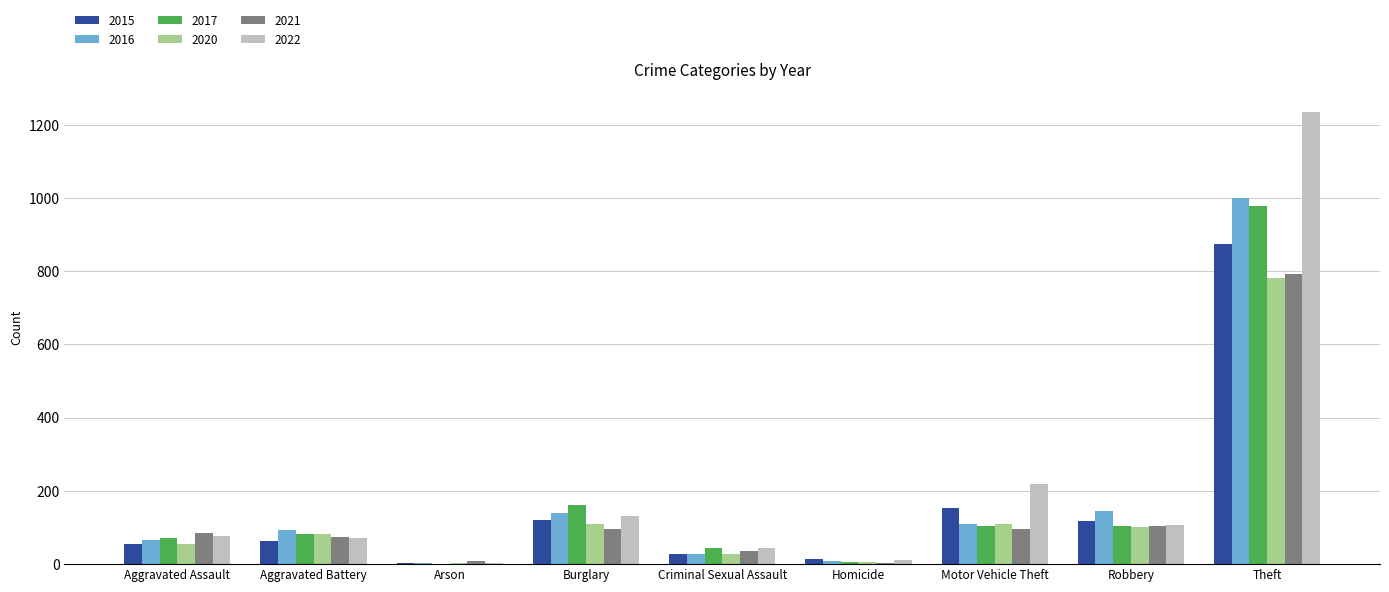

Between Burglary and Criminal Sexual Assault, which series saw the biggest shift?

2017